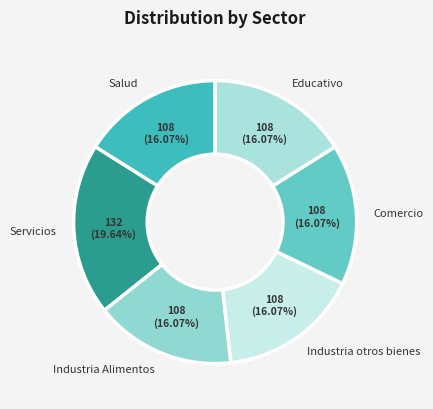

How many slices are in this pie chart?

6